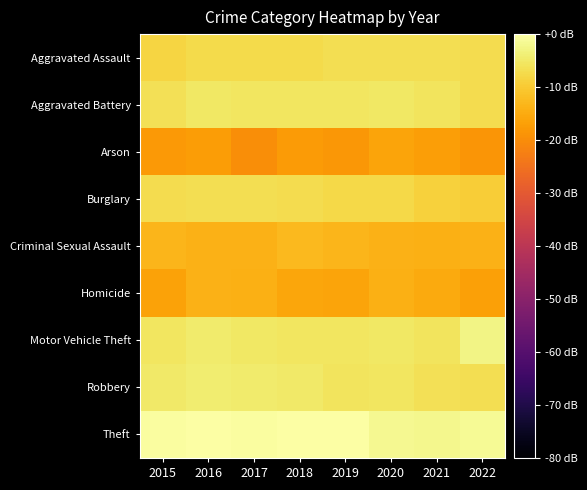

Which has a higher value, 2017 or 2021?

2021